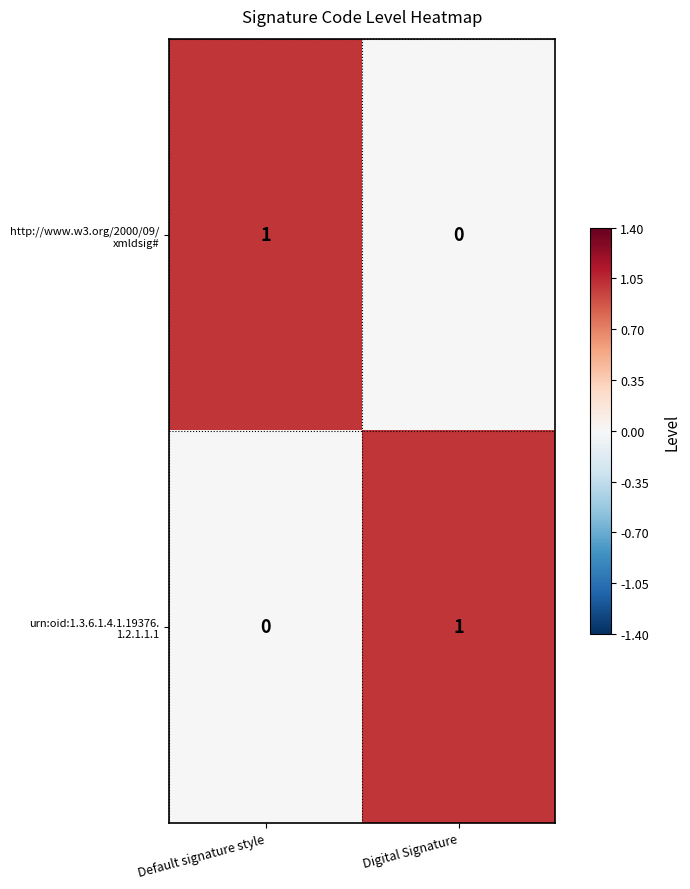

How many categories are shown in the chart?

2